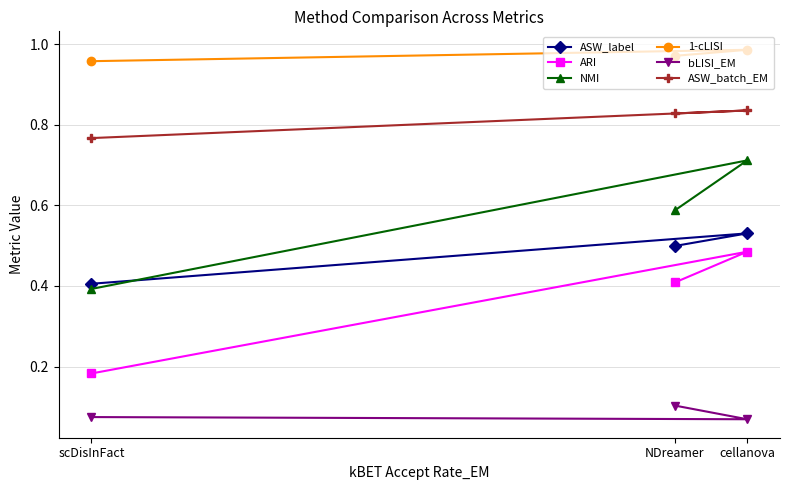

What is the difference between the NMI values at cellanova and NDreamer?

0.1